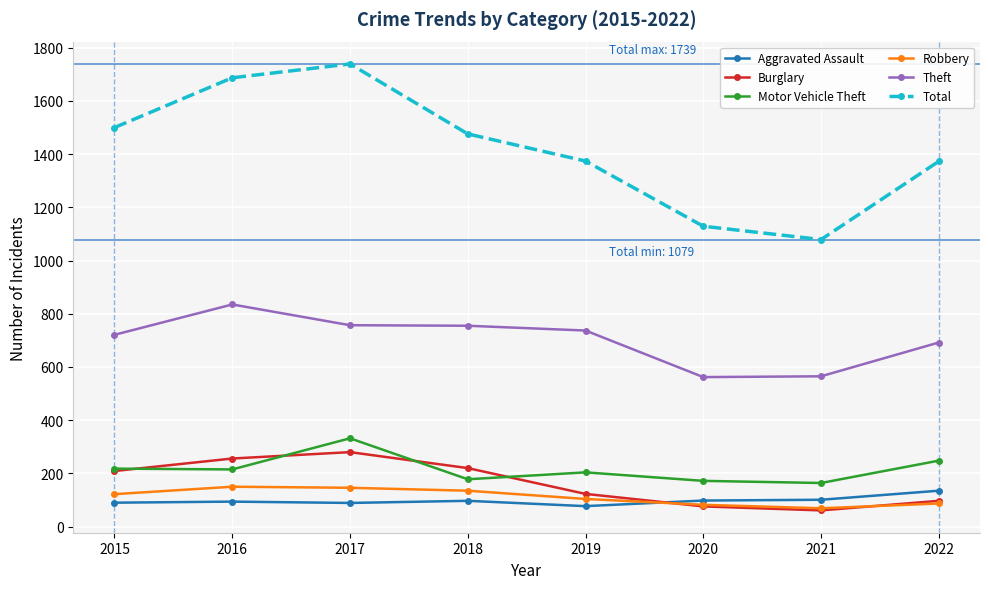

What is the average value of the Total series?

1420